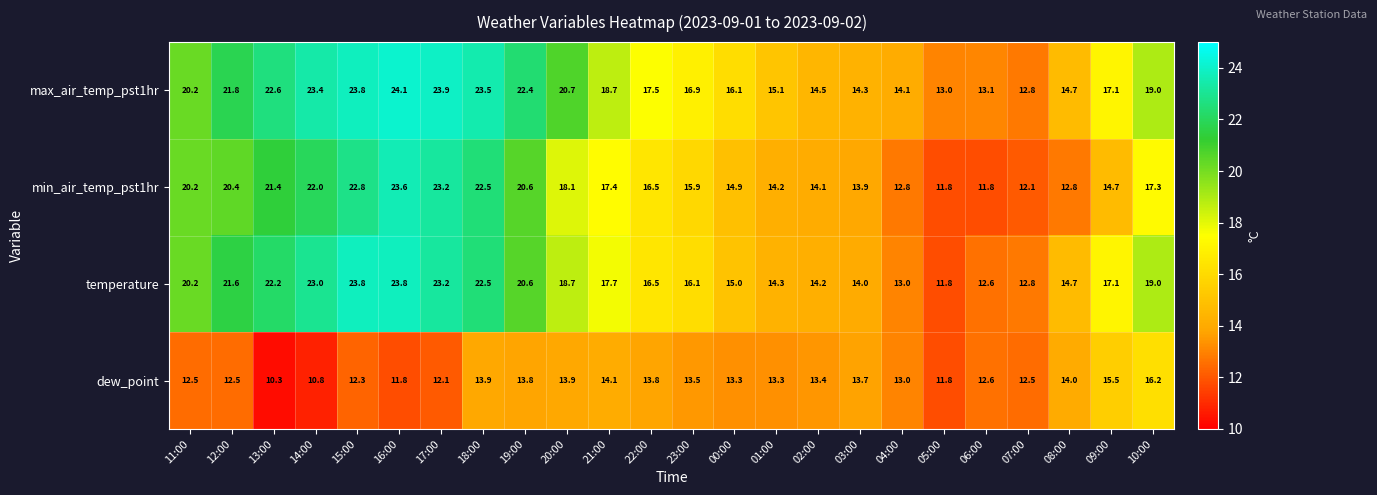

At 01:00, list the series in order from smallest to largest.

dew_point, min_air_temp_pst1hr, temperature, max_air_temp_pst1hr